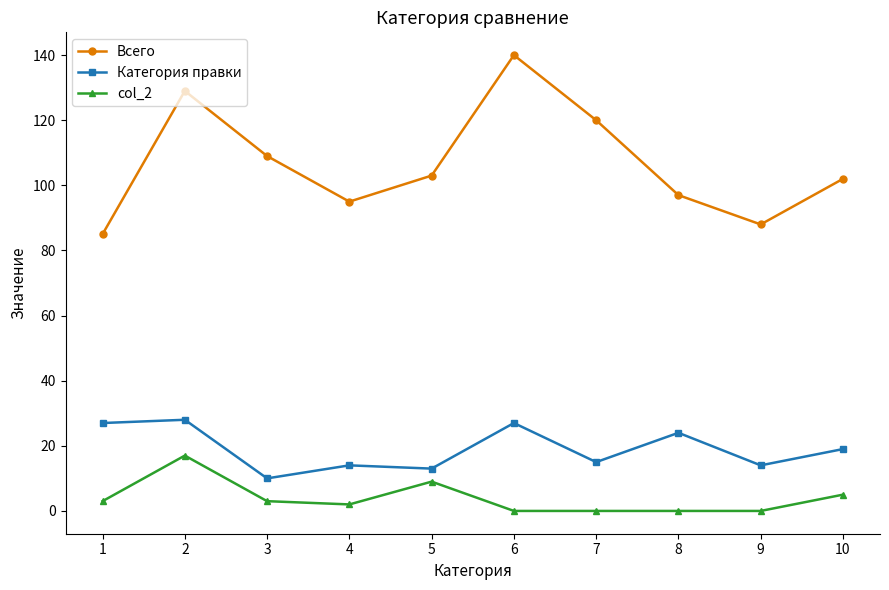

True or false: Всего and col_2 intersect in this chart.

False